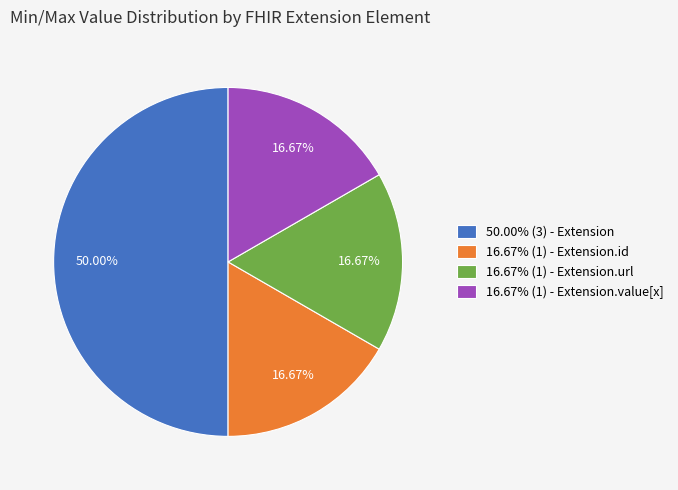

Approximately how many times larger is the value at 16.67% (1) - Extension.value[x] compared to 16.67% (1) - Extension.id?

1.0